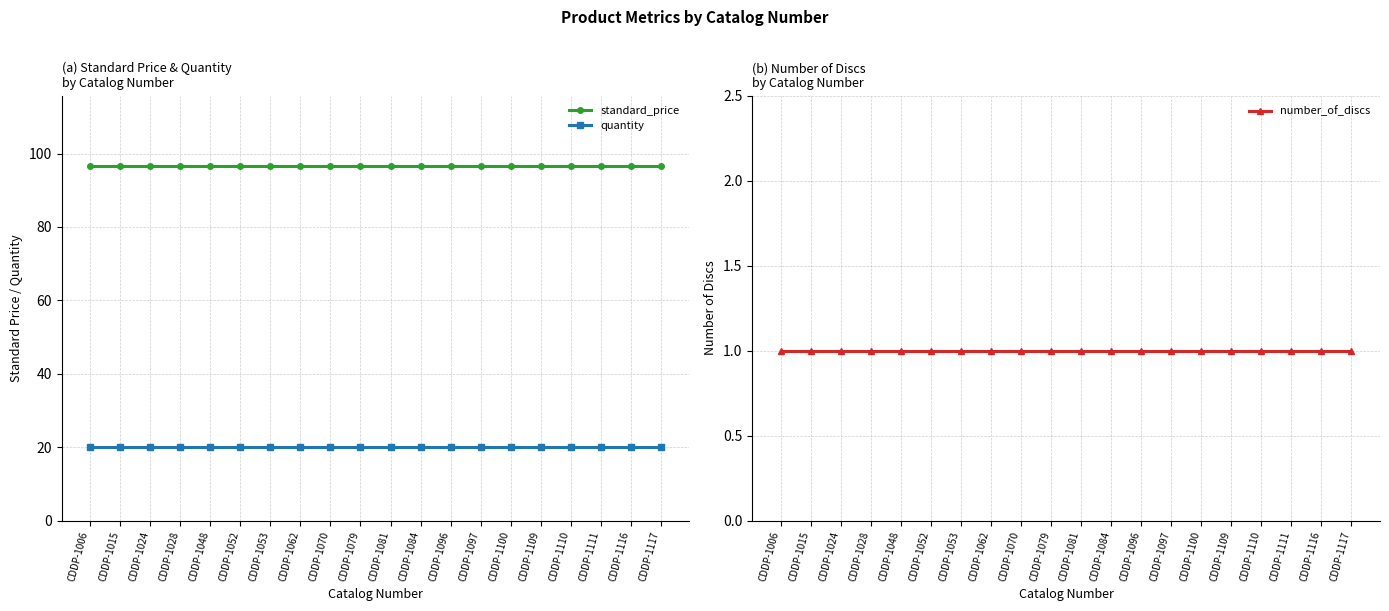

What value does the quantity series have at CDDP-1097?

20.0